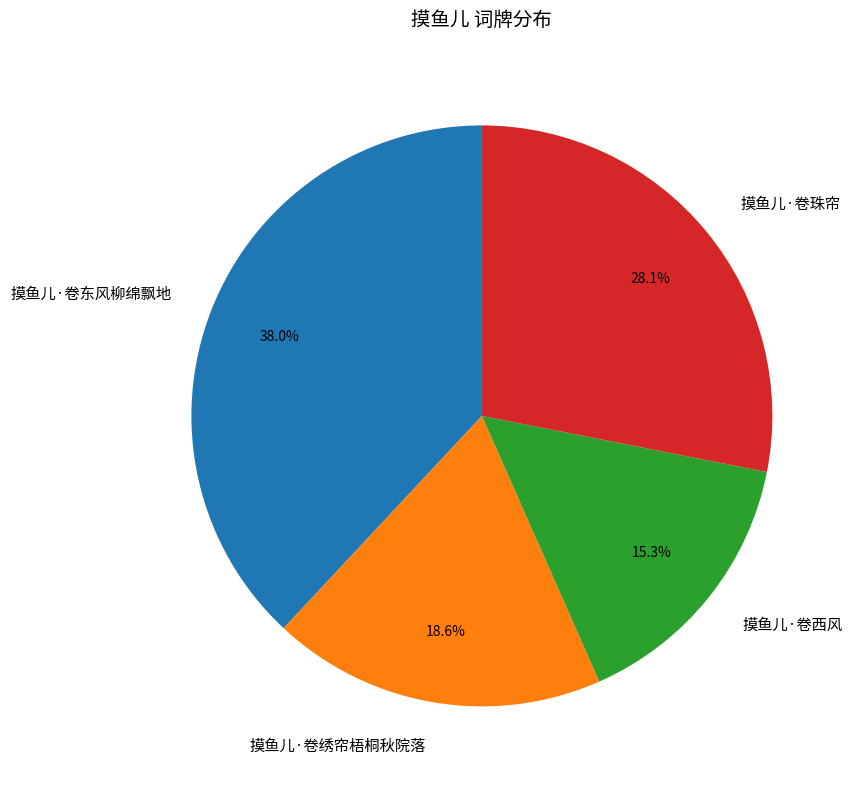

Rank the categories by value from lowest to highest.

摸鱼儿·卷西风, 摸鱼儿·卷绣帘梧桐秋院落, 摸鱼儿·卷珠帘, 摸鱼儿·卷东风柳绵飘地